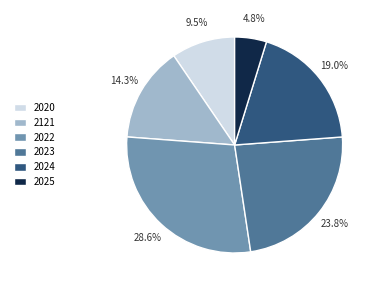

The 2121 slice represents 14% of the pie. True or false?

True